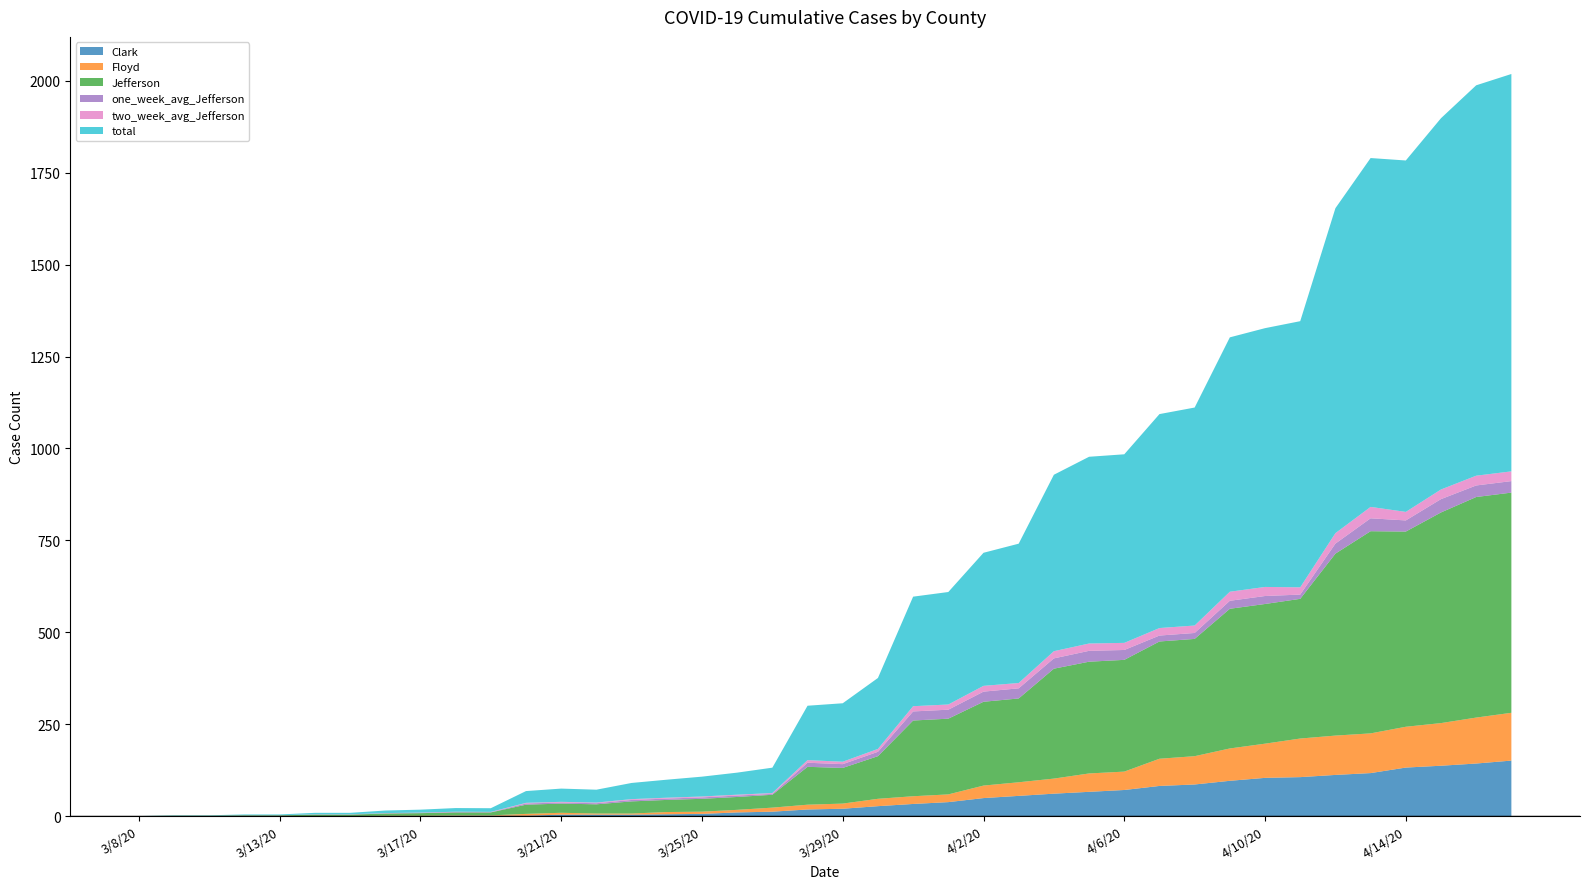

Reading left to right, transcribe all the data shown in this chart.

Clark: 0.0	0.0	0.0	0.0	0.0	0.0	0.0	0.0	0.0	1.0	1.0	1.0	4.0	4.0	4.0	5.0	6.0	10.0	12.0	18.0	20.0	27.0	33.0	38.0	49.0	55.0	61.0	66.0	71.0	82.0	86.0	96.0	104.0	106.0	112.0	117.0	132.0	137.0	143.0	151.0
Floyd: 0.0	0.0	0.0	0.0	0.0	0.0	0.0	1.0	1.0	1.0	1.0	5.0	5.0	3.0	3.0	6.0	6.0	7.0	11.0	13.0	14.0	20.0	21.0	21.0	34.0	37.0	41.0	50.0	50.0	74.0	77.0	88.0	93.0	105.0	107.0	108.0	111.0	116.0	125.0	130.0
Jefferson: 0.0	1.0	1.0	2.0	2.0	4.0	4.0	6.0	7.0	8.0	8.0	25.0	25.0	25.0	33.0	33.0	35.0	35.0	35.0	103.0	97.0	116.0	206.0	206.0	228.0	228.0	299.0	304.0	304.0	319.0	319.0	380.0	380.0	380.0	495.0	550.0	531.0	573.0	600.0	599.0
total: 0.0	1.0	1.0	2.0	2.0	4.0	4.0	7.0	8.0	10.0	10.0	32.0	36.0	35.0	44.0	49.0	54.0	60.0	69.0	148.0	159.0	193.0	298.0	306.0	362.0	379.0	480.0	508.0	513.0	582.0	593.0	692.0	704.0	724.0	884.0	949.0	956.0	1010.0	1062.0	1081.0
one_week_avg_Jefferson: 0.0	0.1	0.1	0.3	0.3	0.6	0.6	0.7	1.0	1.3	0.9	3.3	3.0	3.0	3.9	3.7	3.9	3.9	2.4	11.1	10.3	11.9	24.7	24.4	27.6	27.6	28.0	29.6	26.9	16.1	16.1	21.7	21.7	11.6	27.3	35.1	30.3	36.3	31.4	31.3
two_week_avg_Jefferson: 0.0	0.1	0.1	0.1	0.1	0.3	0.3	0.4	0.5	0.6	0.6	1.8	1.8	1.8	2.3	2.3	2.4	2.4	2.4	7.1	6.6	7.9	14.2	14.1	15.7	14.5	19.6	19.9	19.4	20.4	20.3	24.6	24.6	19.8	28.4	31.0	23.2	26.2	26.6	26.5